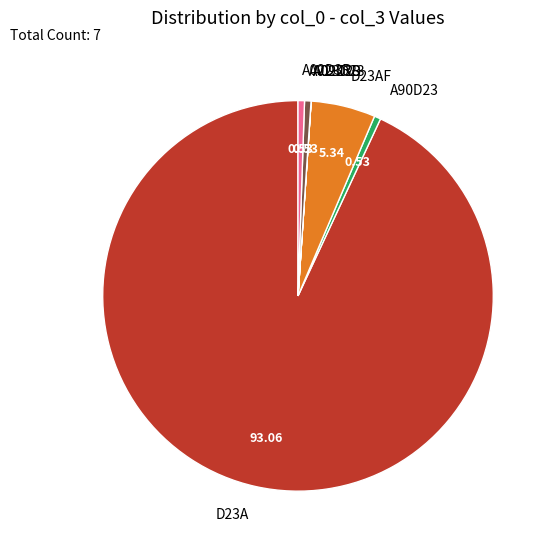

Between D23A and A90D23, which is larger?

D23A